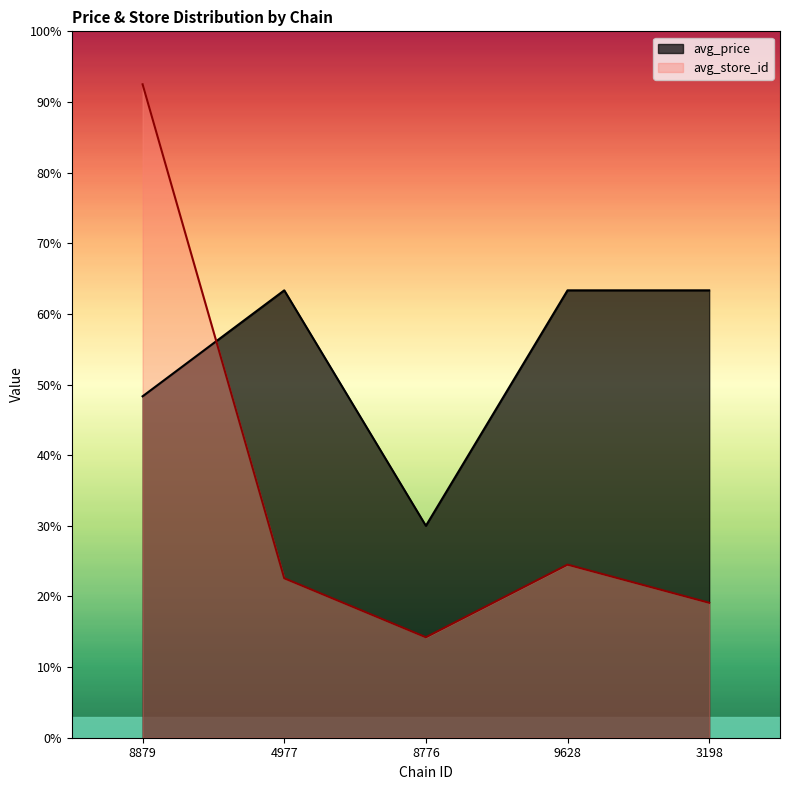

Reading right to left, list all the values displayed in this chart.

avg_price: 3198=63.3	9628=63.3	8776=30.0	4977=63.3	8879=48.3
avg_store_id: 3198=19.1	9628=24.5	8776=14.2	4977=22.6	8879=92.5